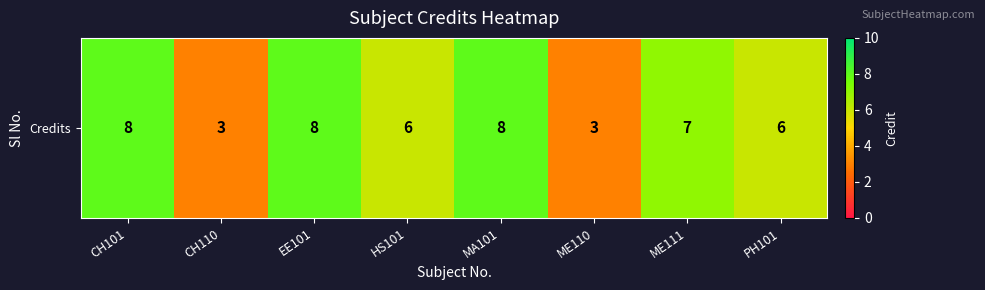

What is the sum of the values at EE101 and HS101?

14